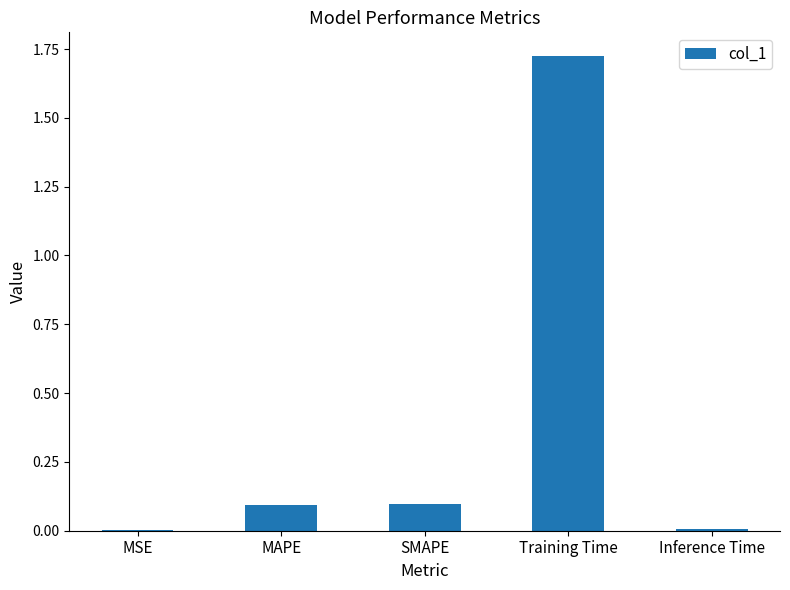

Which label corresponds to the largest value in the chart?

Training Time